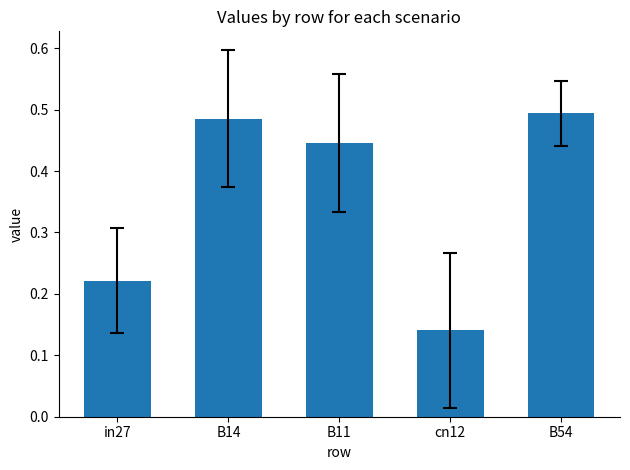

Which has a higher value, B11 or cn12?

B11